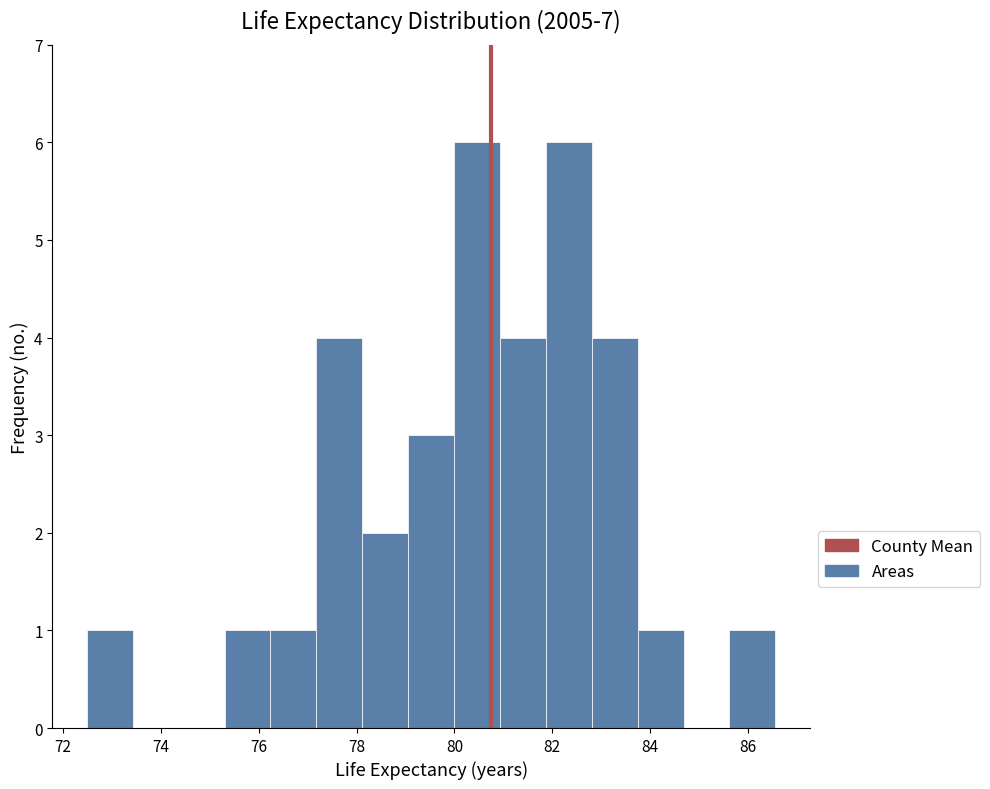

What is the height of the bar covering 78.2 to 79.0 on the x-axis? Neither the bar edges nor the heights are printed on the chart, so give them approximately, as read against the axes.

2